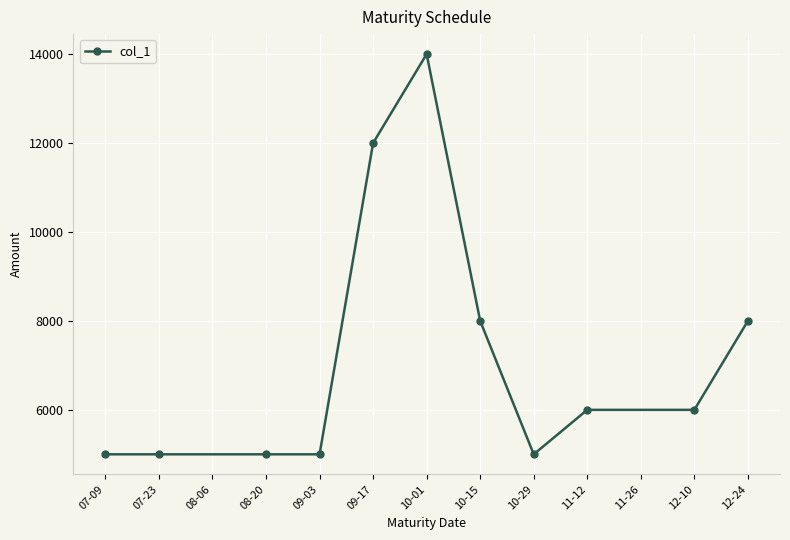

Which label corresponds to the largest value in the chart?

10-01